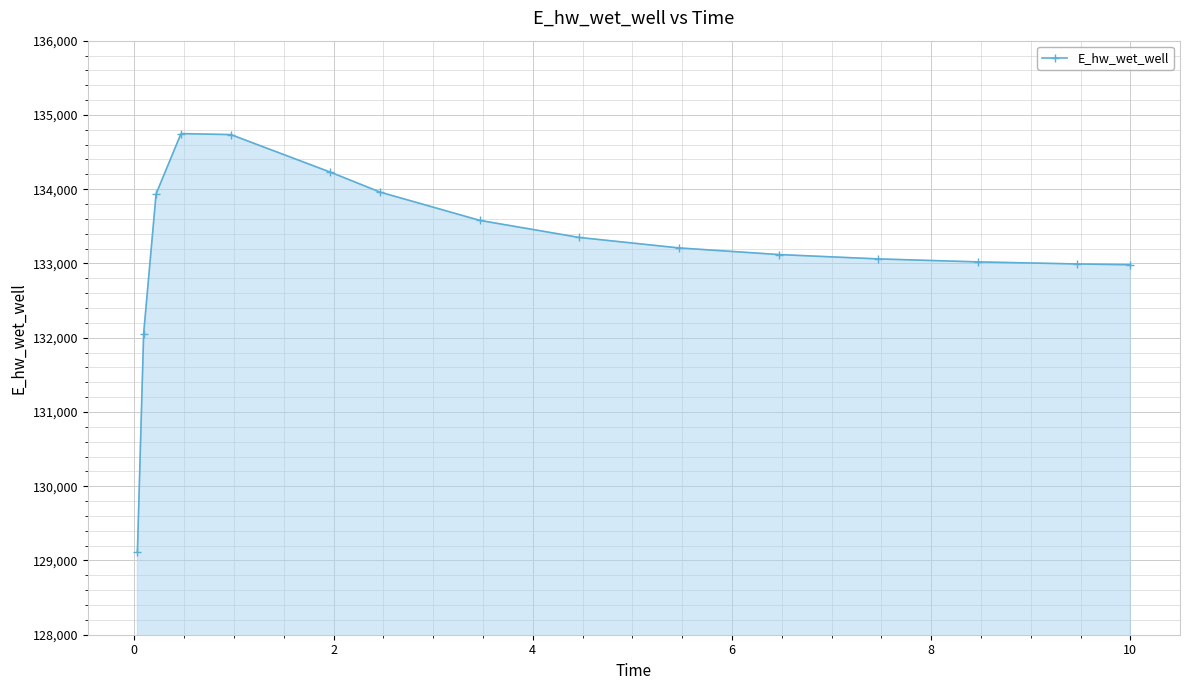

What is the smallest value displayed?

129115.2